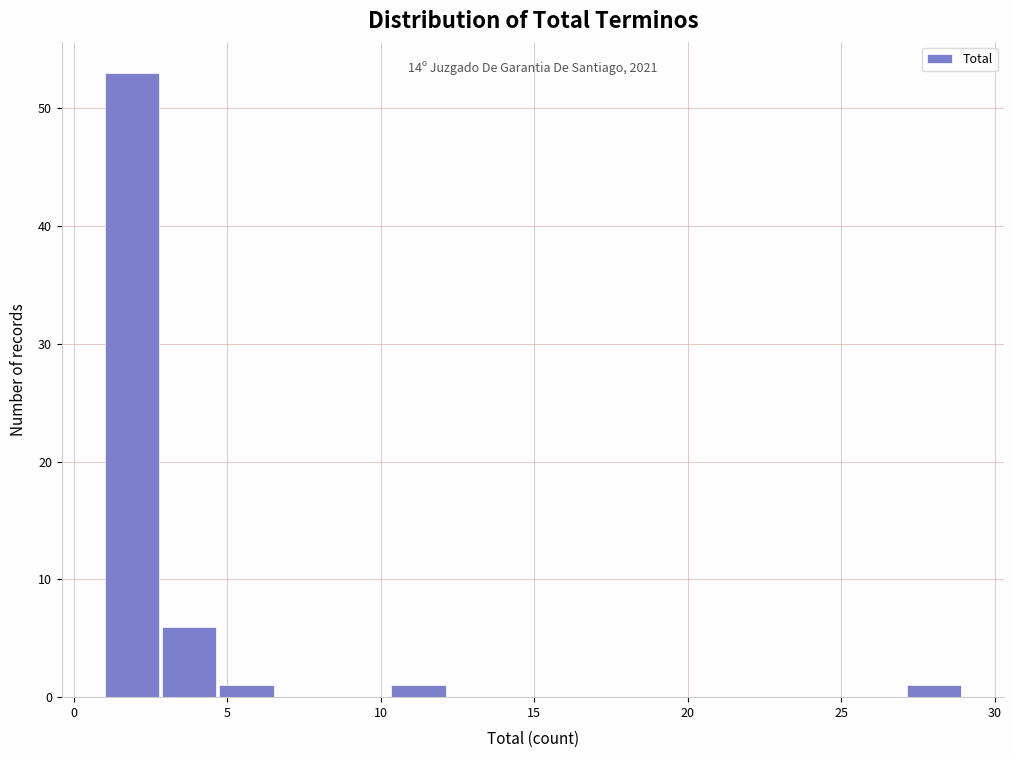

Read against the x-axis, roughly where is the centre of the tallest bar?

2.0